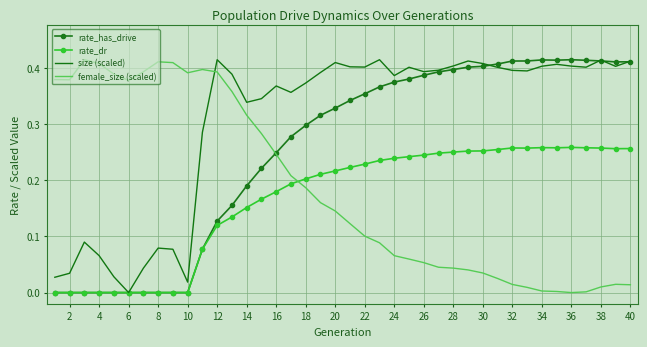

True or false: female_size (scaled) and size (scaled) intersect in this chart.

True